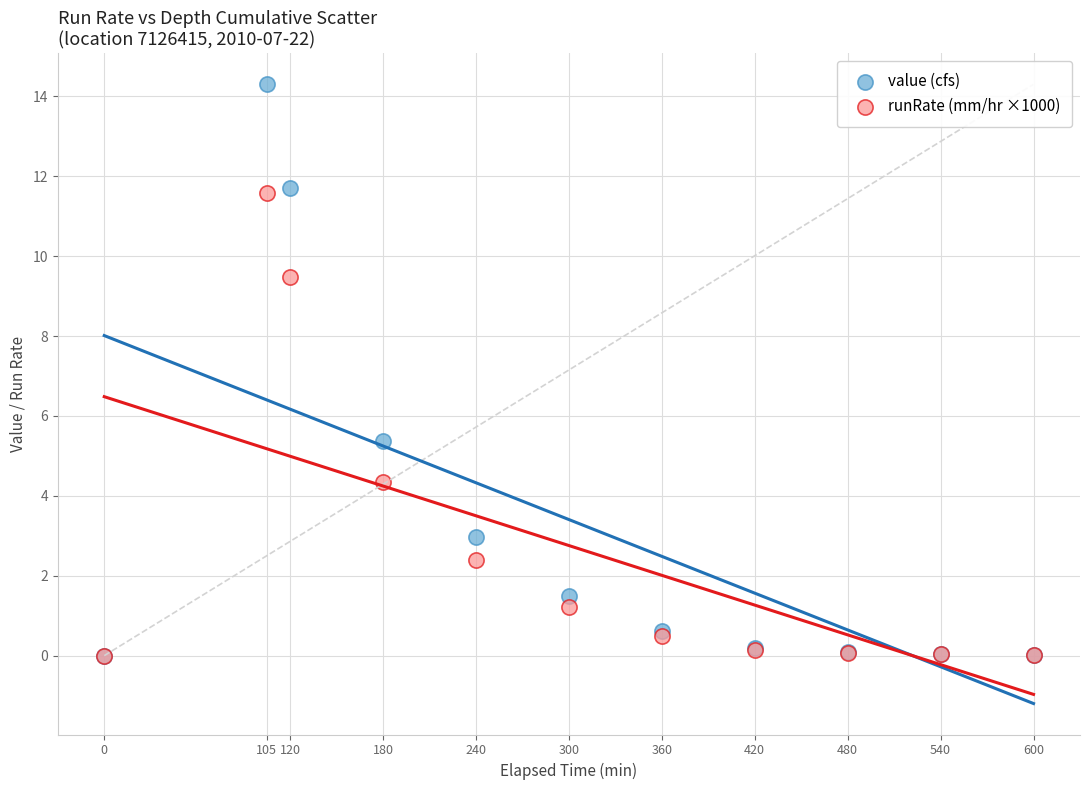

Across all series, what Y value is closest to 7?

5.4